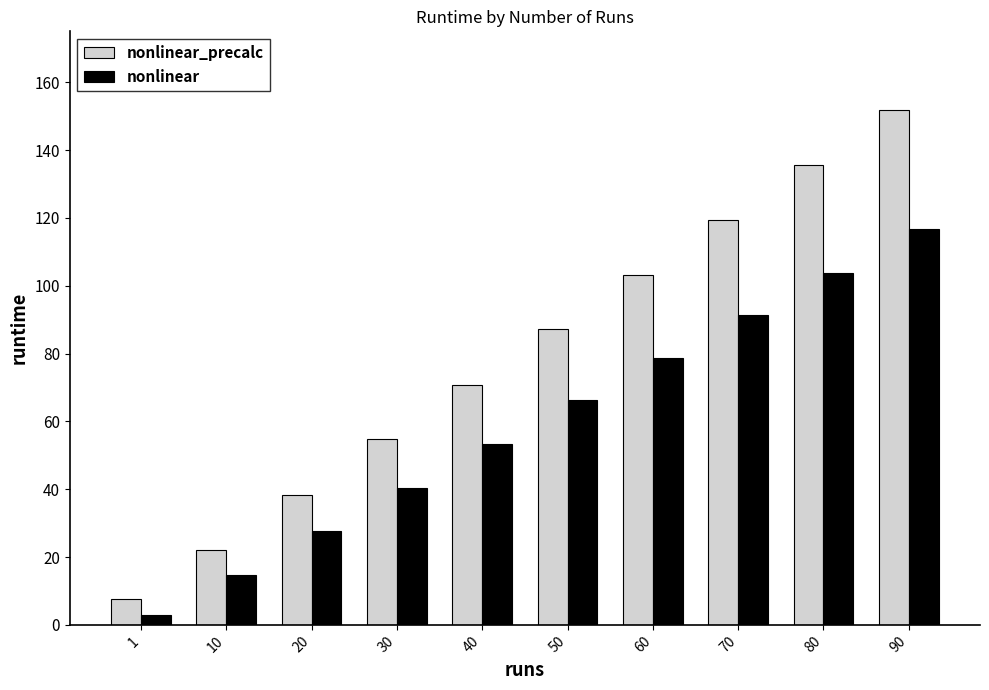

How many bars are there in total?

20